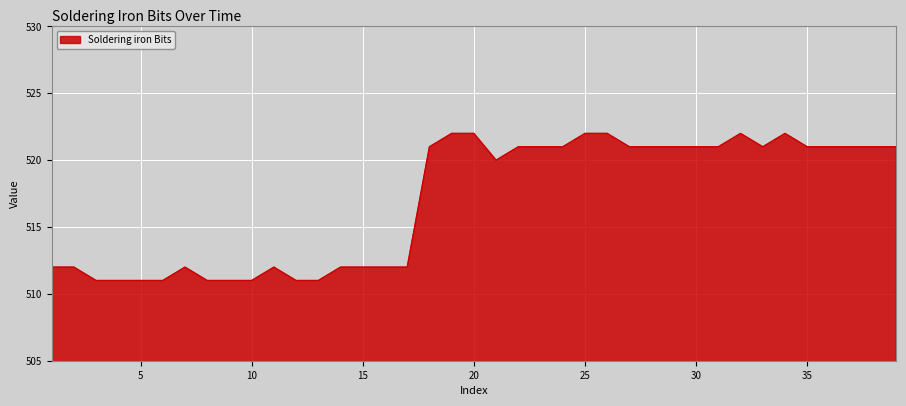

Reading left to right, list all the values displayed in this chart.

512	512	511	511	511	511	512	511	511	511	512	511	511	512	512	512	512	521	522	522	520	521	521	521	522	522	521	521	521	521	521	522	521	522	521	521	521	521	521